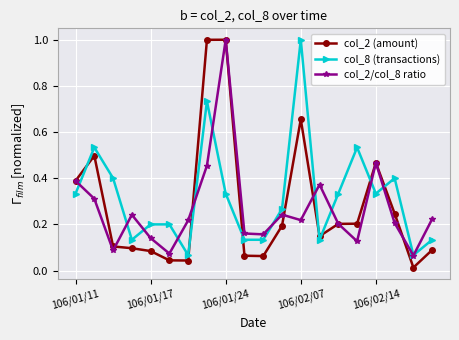

Count the number of categories in the chart.

20